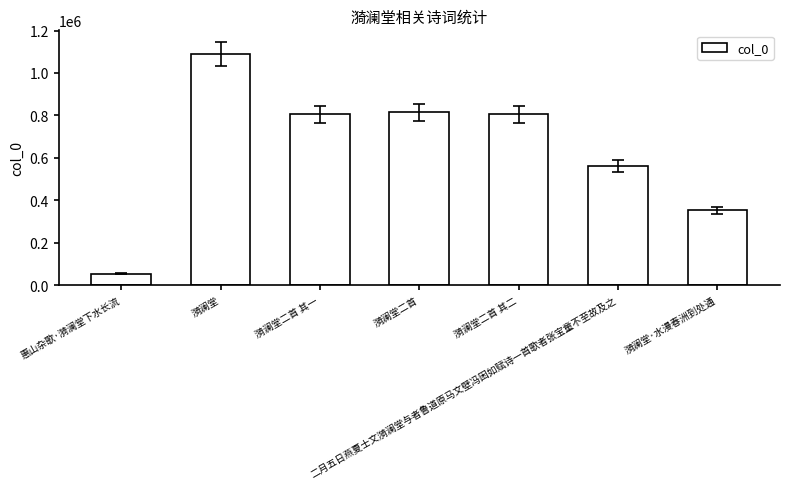

What is the sum of the values at 漪澜堂·水漫春洲到处通 and 漪澜堂?

1441196